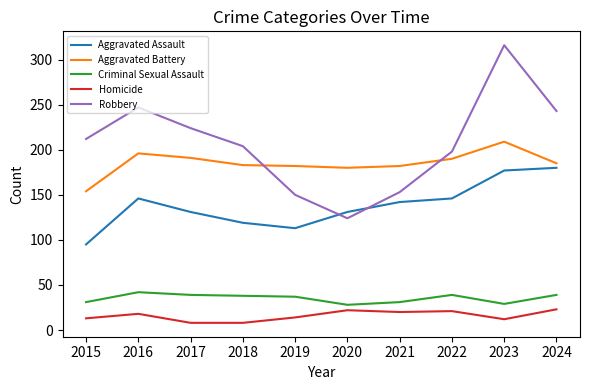

What is the greatest value displayed?

316